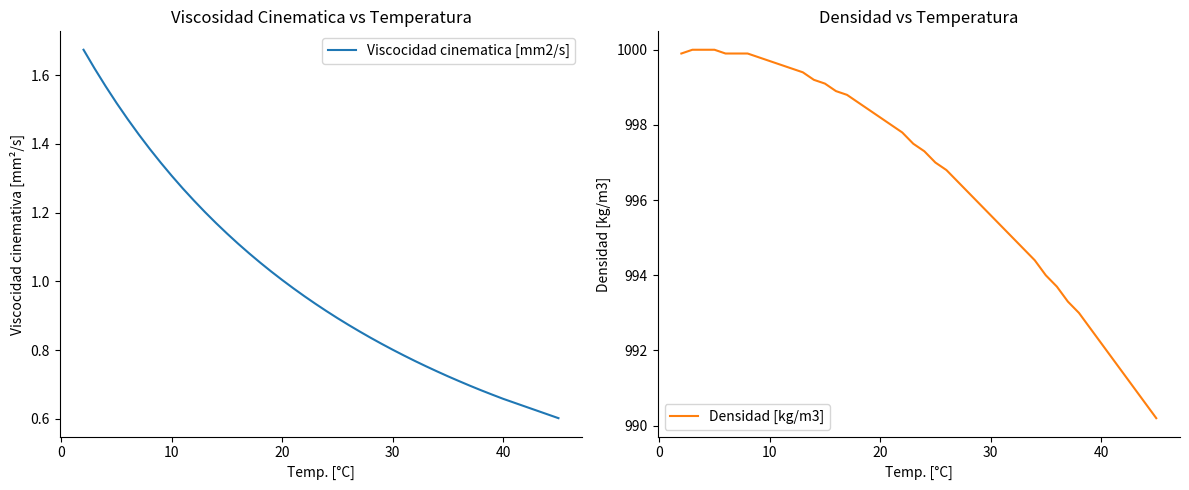

Is this an area chart (filled region under the line)?

No